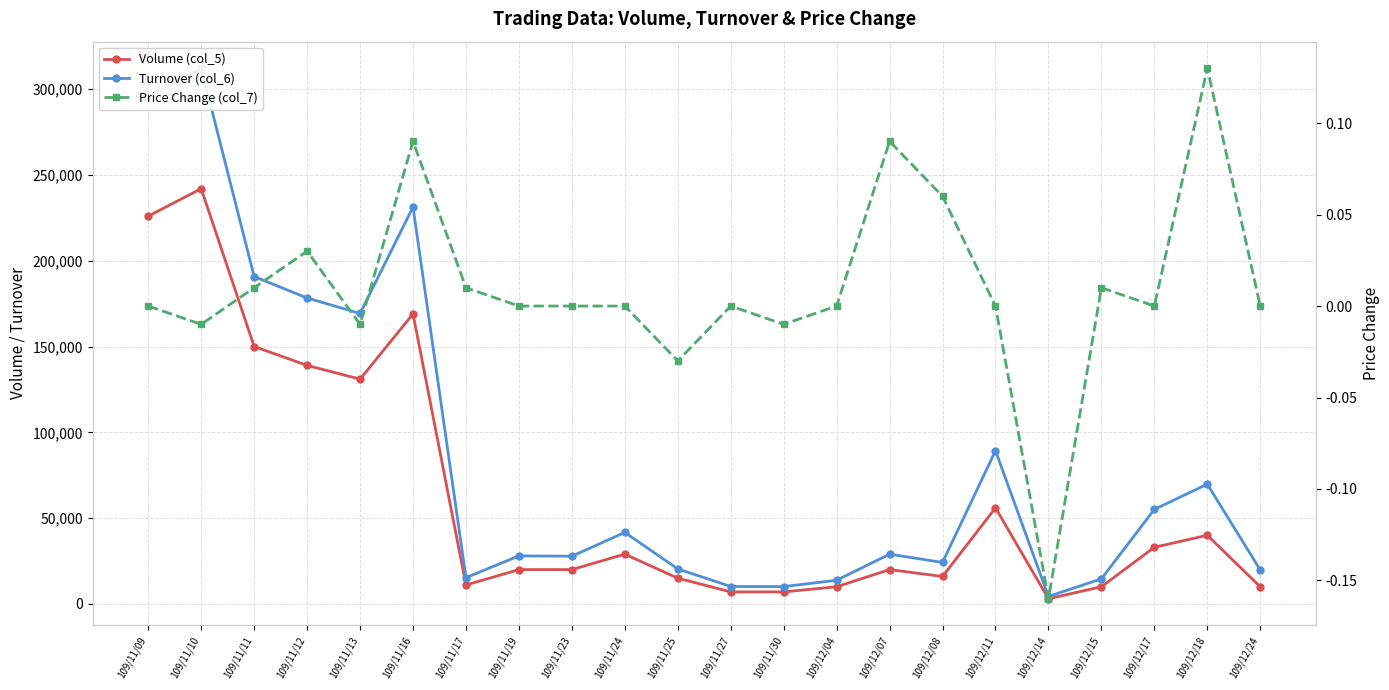

Does the chart have visible grid lines?

Yes